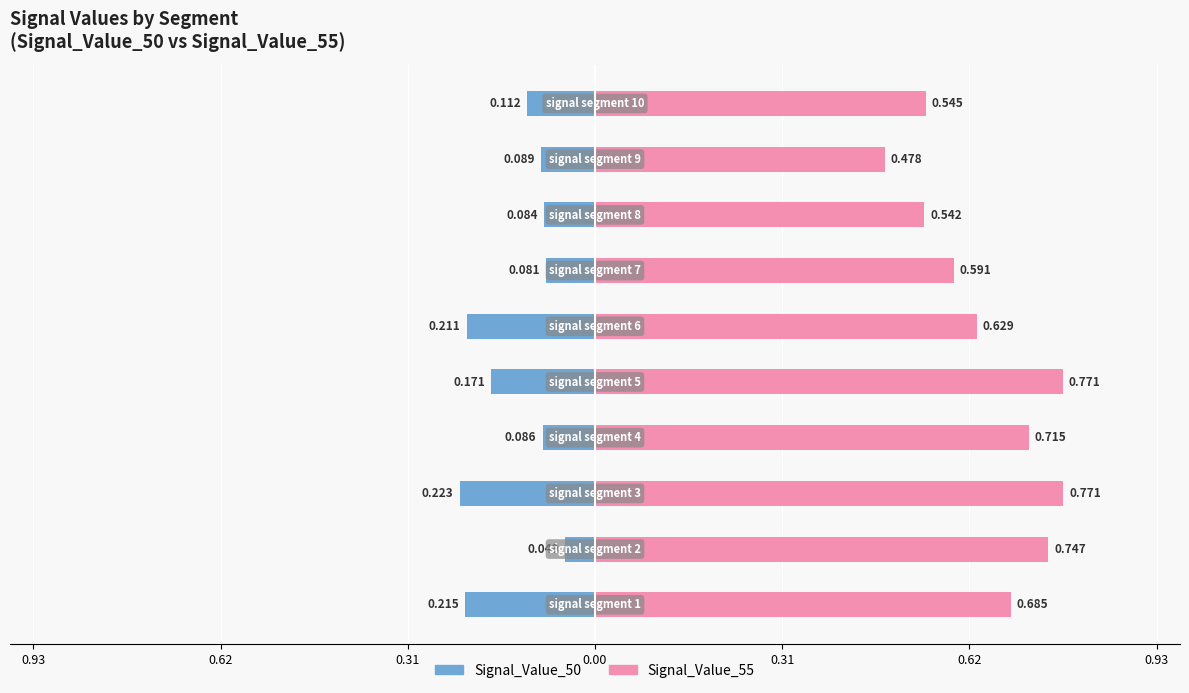

What is the lowest value of the Signal_Value_55 series?

0.5